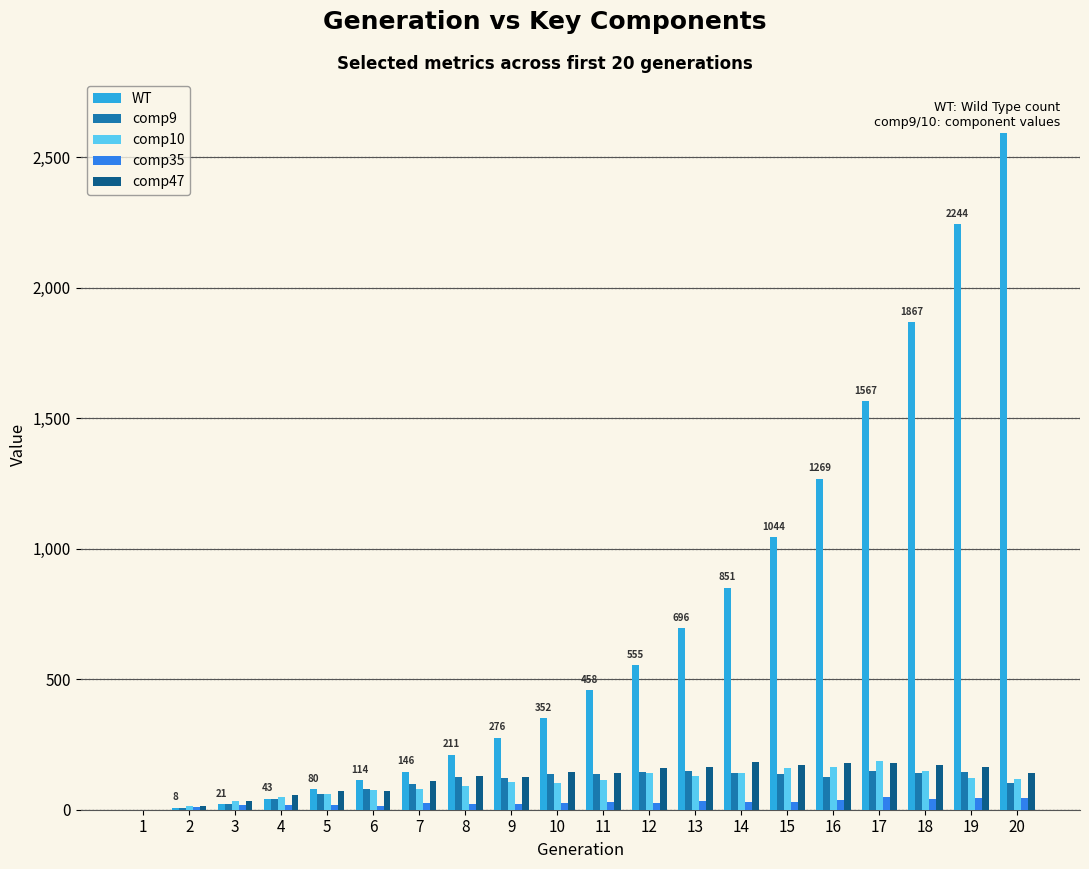

What is the highest value of the comp9 series?

147